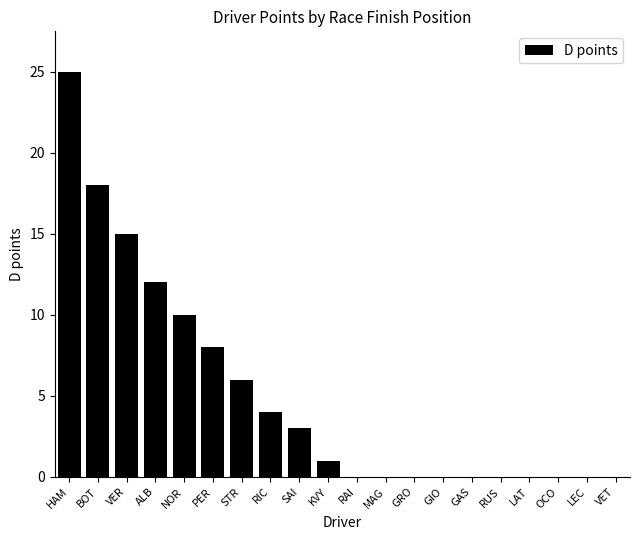

What is the average value?

5